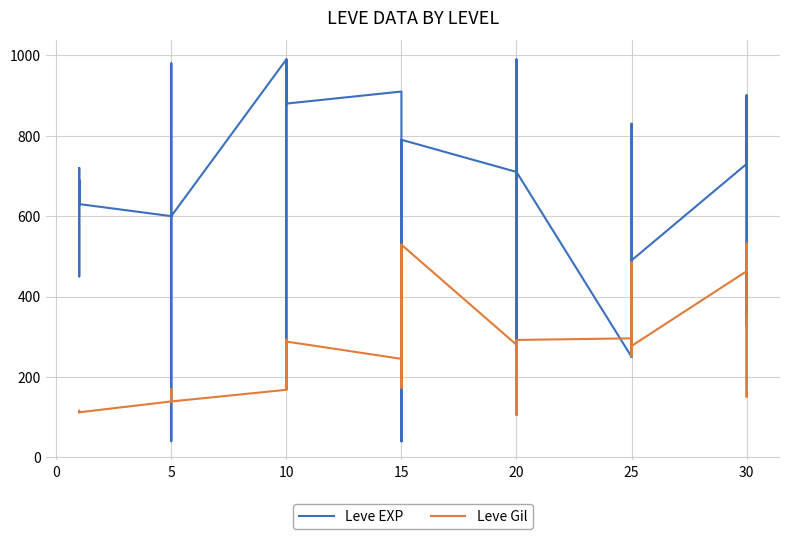

What is the value of the Leve Gil point at the 39th from the left?

151